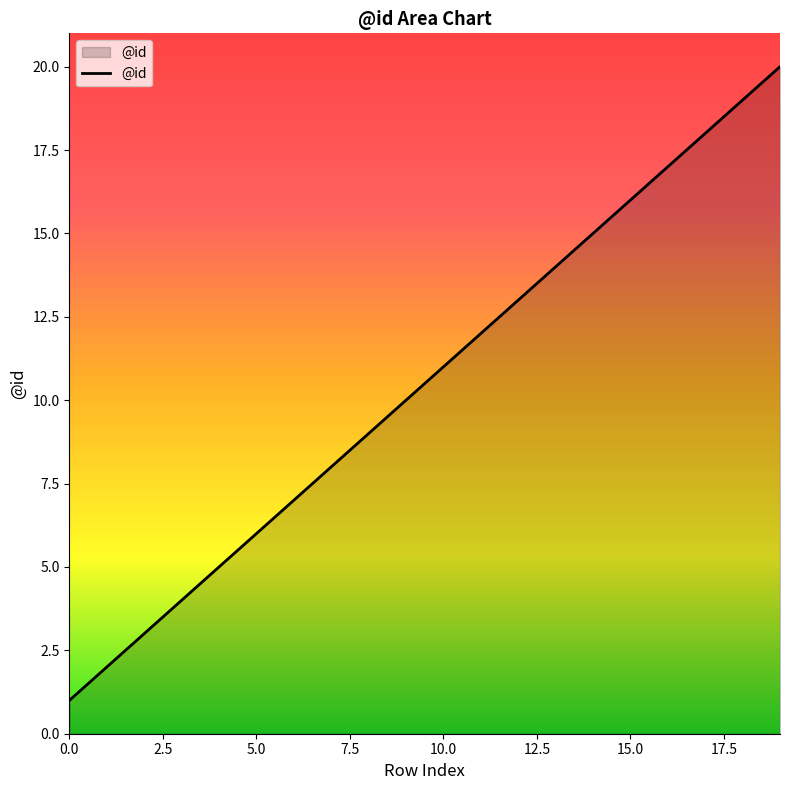

What is the difference between the maximum and minimum values?

19